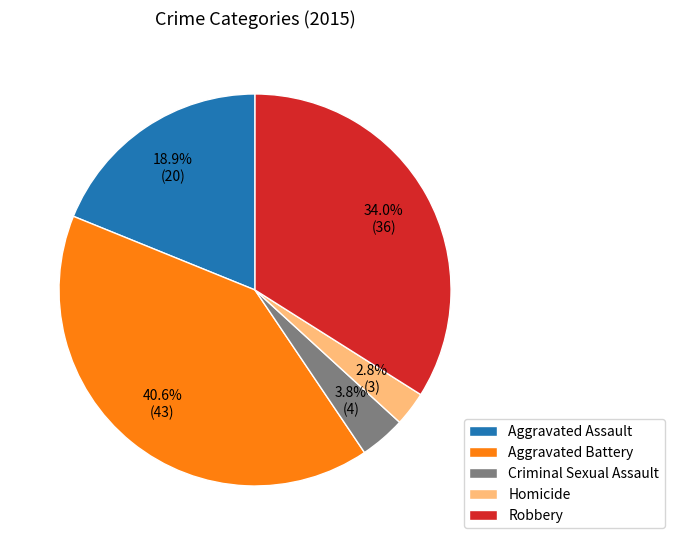

Is it true that Aggravated Battery is 41% of the pie?

True